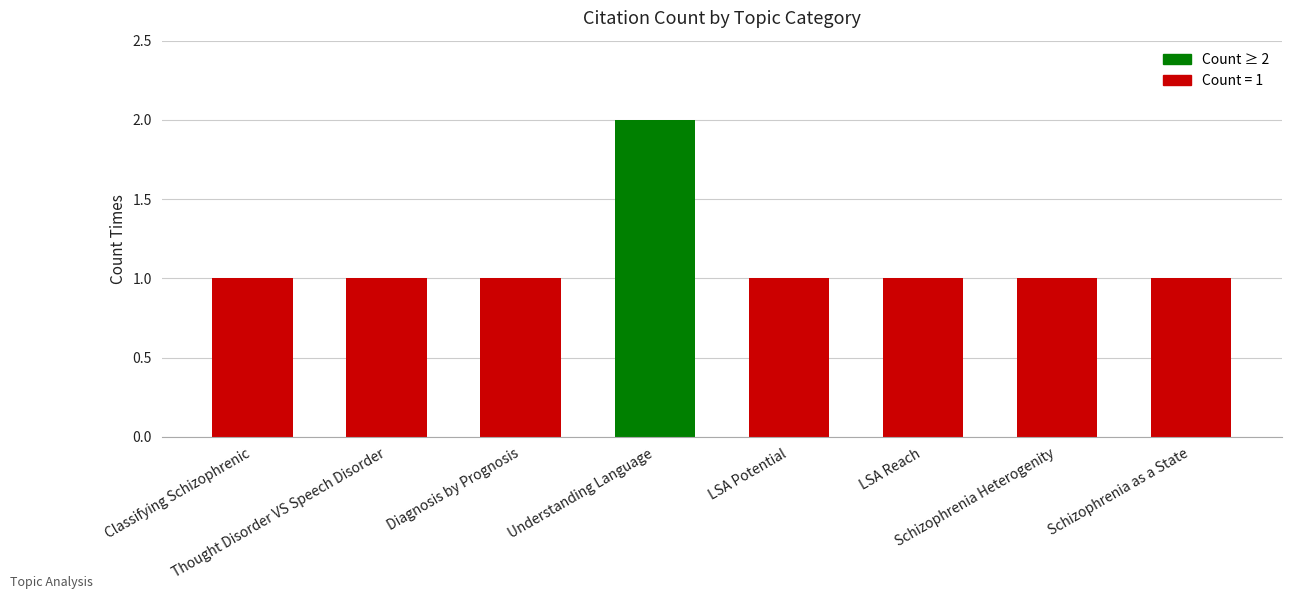

Reading right to left, list all the values displayed in this chart.

Schizophrenia as a State=1	Schizophrenia Heterogenity=1	LSA Reach=1	LSA Potential=1	Understanding Language=2	Diagnosis by Prognosis=1	Thought Disorder VS Speech Disorder=1	Classifying Schizophrenic=1